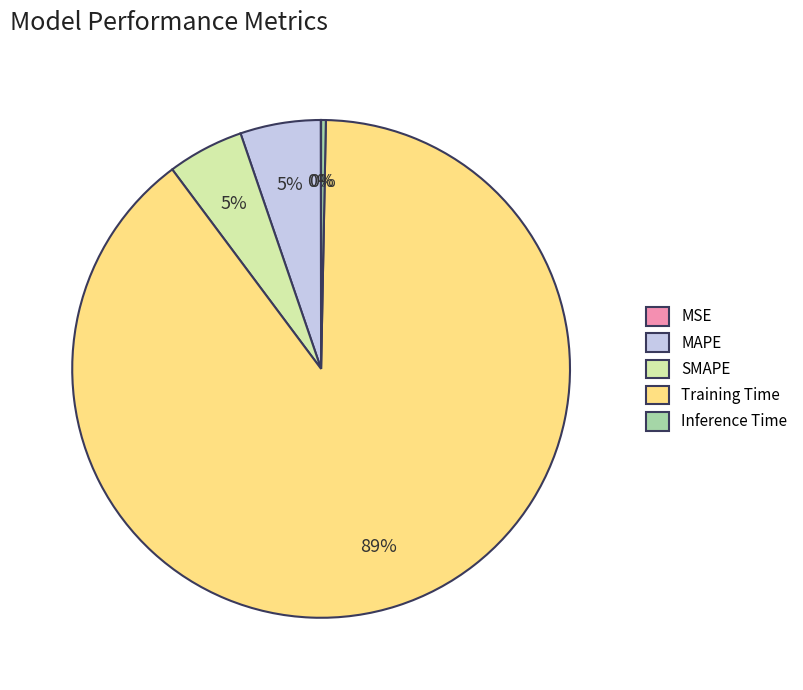

Between Inference Time and MAPE, which is larger?

MAPE